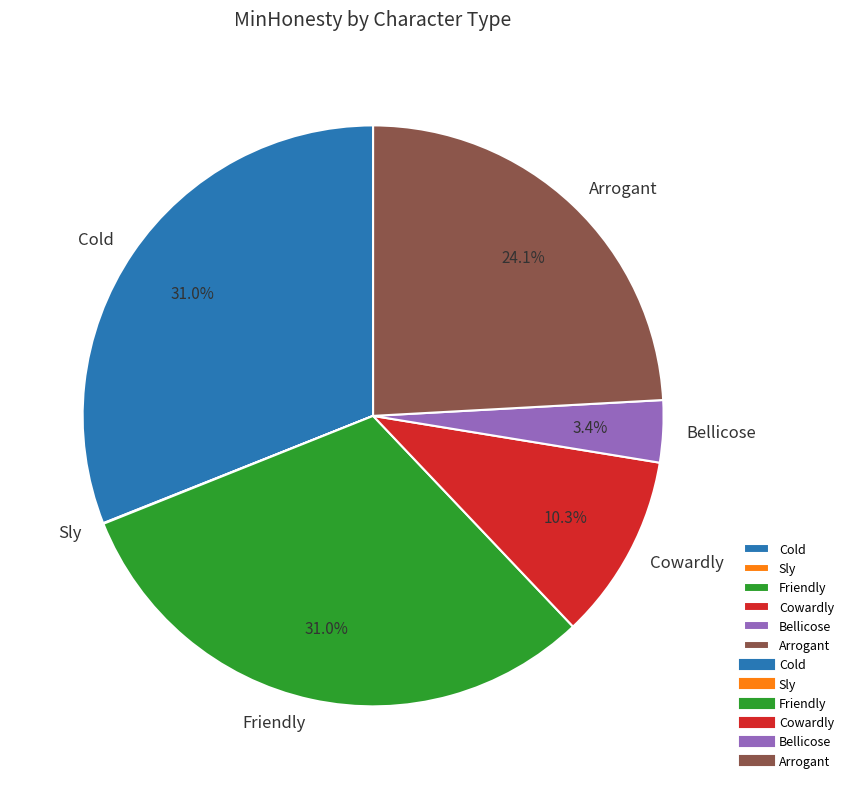

Is the sum of Friendly and Cowardly greater than half?

No